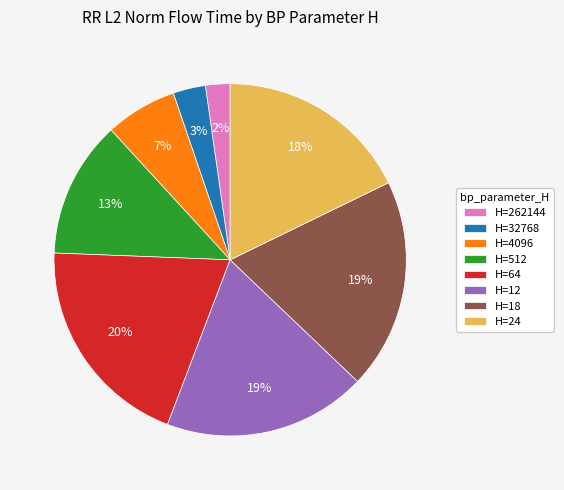

To the nearest percent, what is the difference between the H=32768 and H=24 slice percentages?

15%